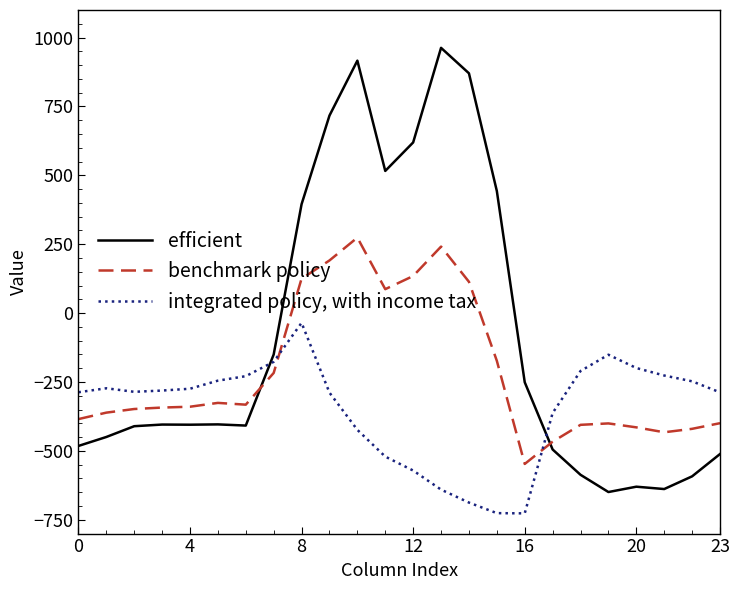

What is the smallest value displayed?

-726.6